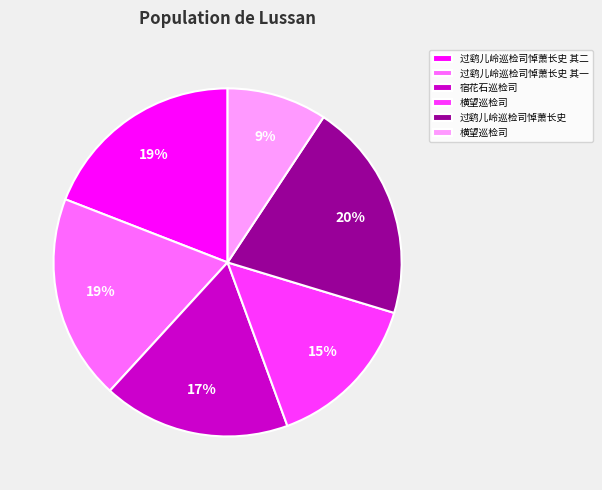

To the nearest percent, what is the difference between the largest and smallest slice percentages?

11%